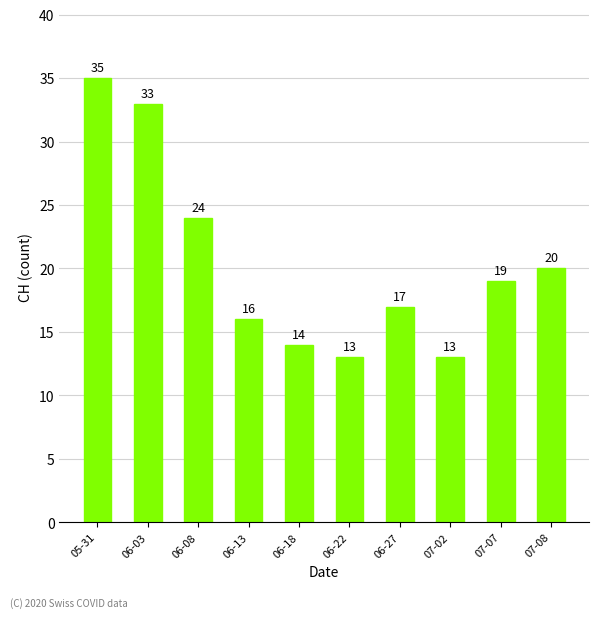

How many bars are there in total?

10